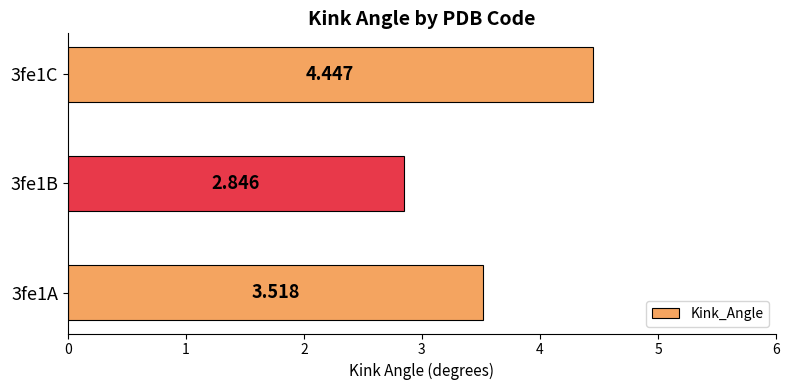

Count the number of categories in the chart.

3